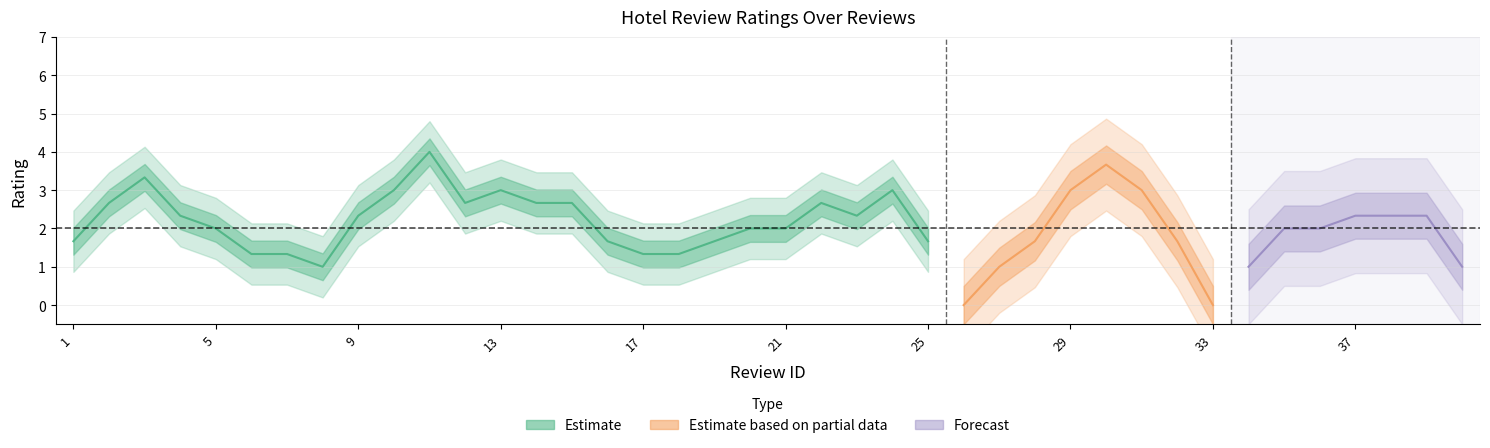

Is it true that review_rating equals 2 at 8?

False